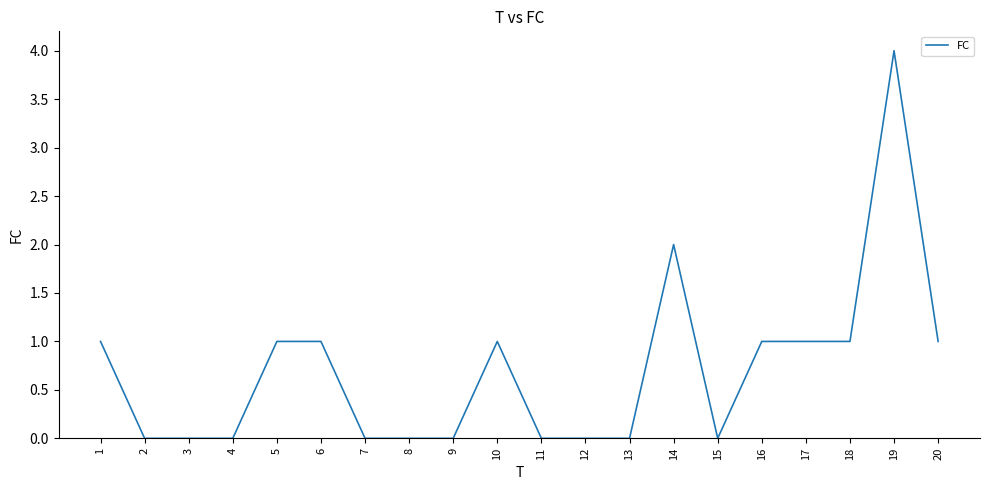

True or false: the data shows 0 at 15.

True